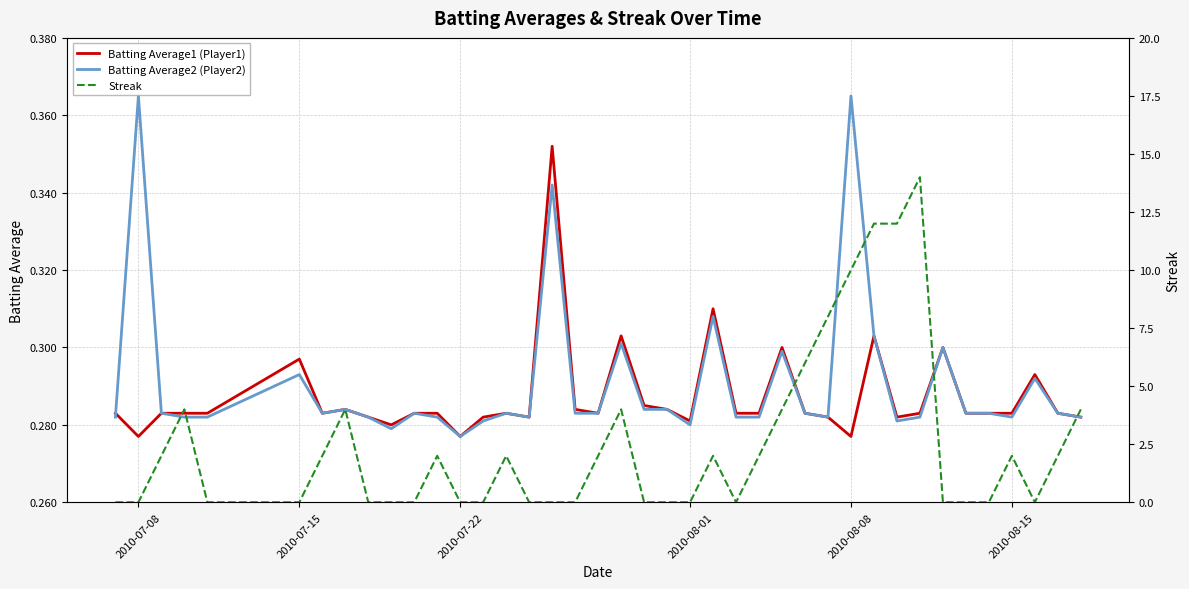

List the series in order of their peak value, highest first.

Streak, Batting Average2 (Player2), Batting Average1 (Player1)